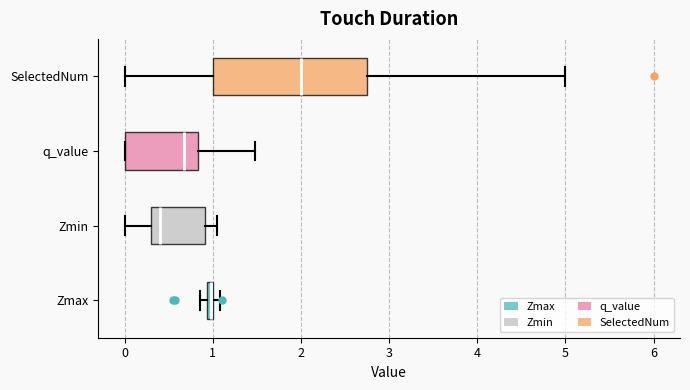

Where does the median line of the box for Zmin sit on the x-axis? The values are not printed on the chart, so give them approximately, as read against the axis.

0.4